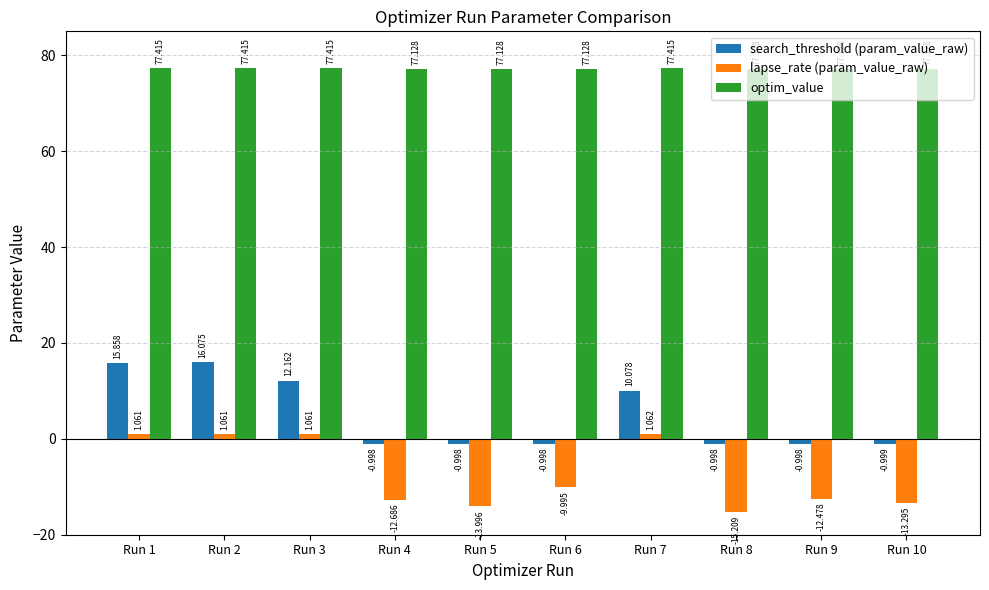

How many bars are there in total?

30